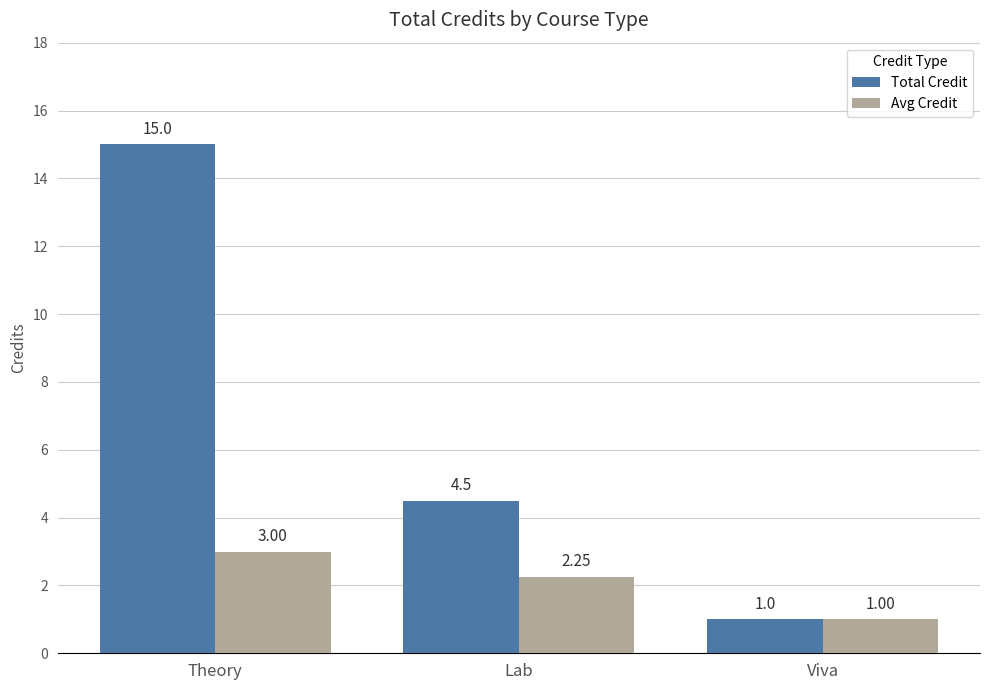

What is the difference between the maximum and minimum values in the Total Credit series?

14.0